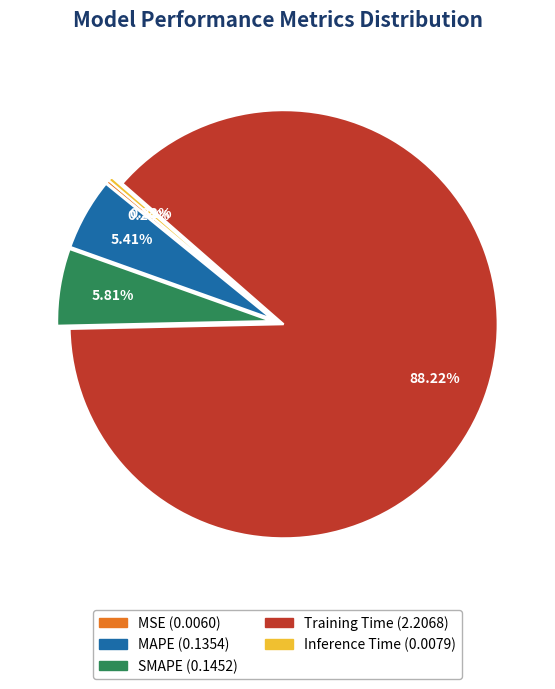

Which slice is the largest?

Training Time